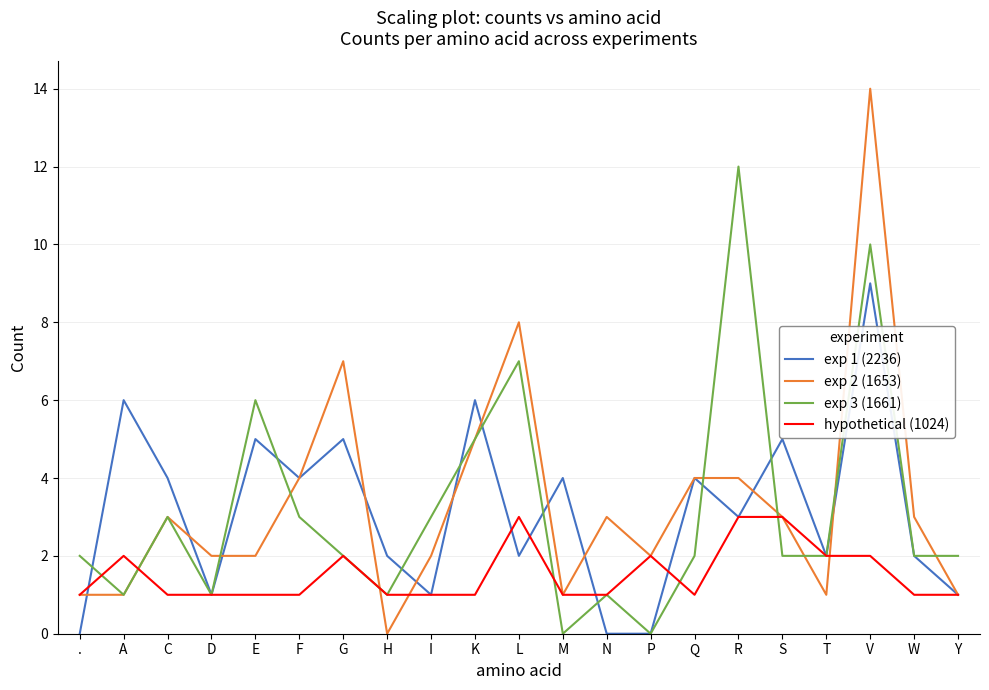

Count the number of data series in this chart.

4